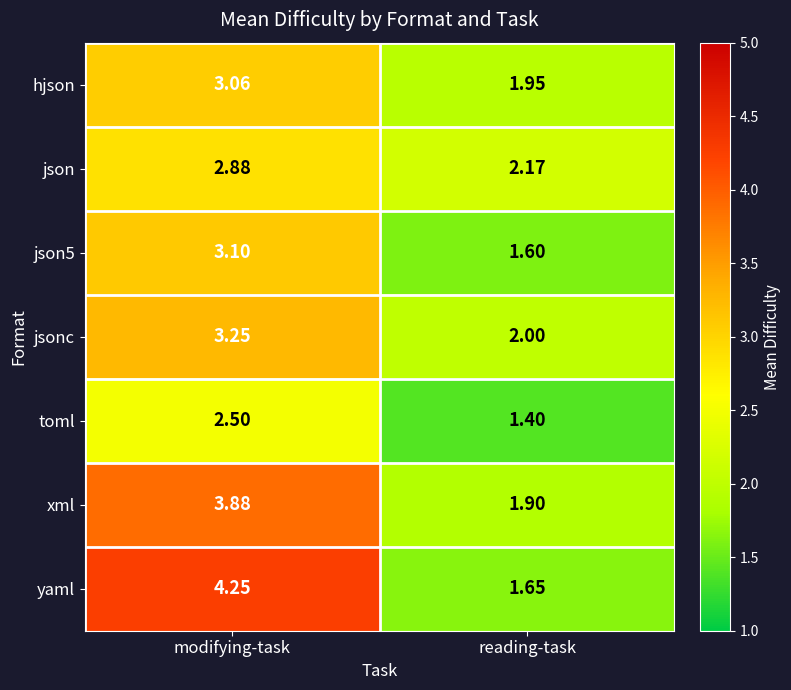

Which category has the lowest value across all series?

reading-task